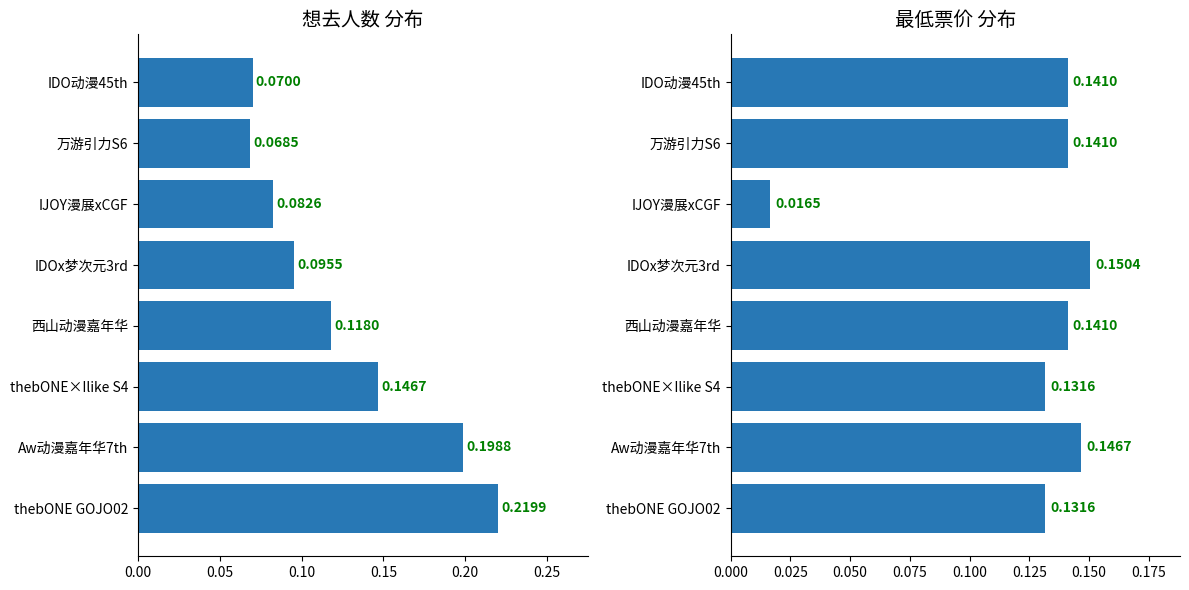

Is it true that 想去人数 equals 0.0 at 西山动漫嘉年华?

False